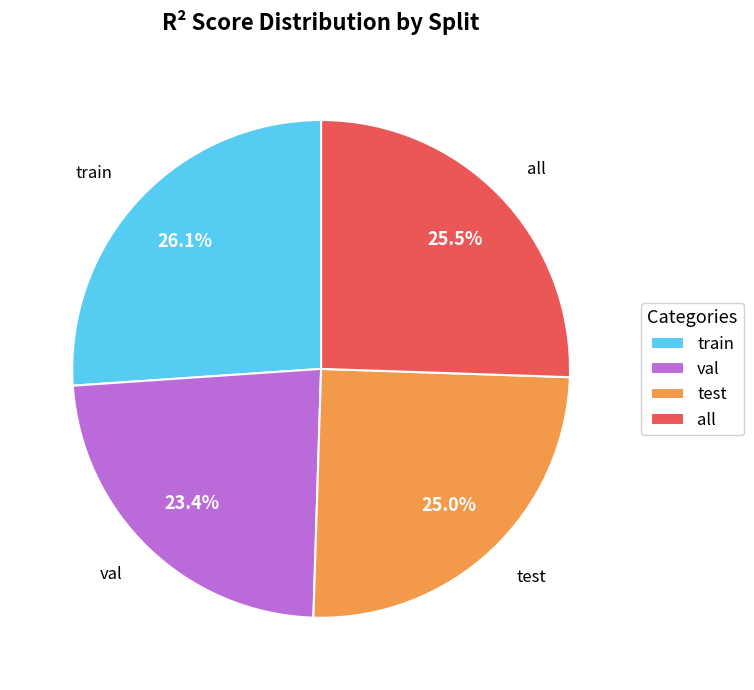

Which slice is the smallest?

val